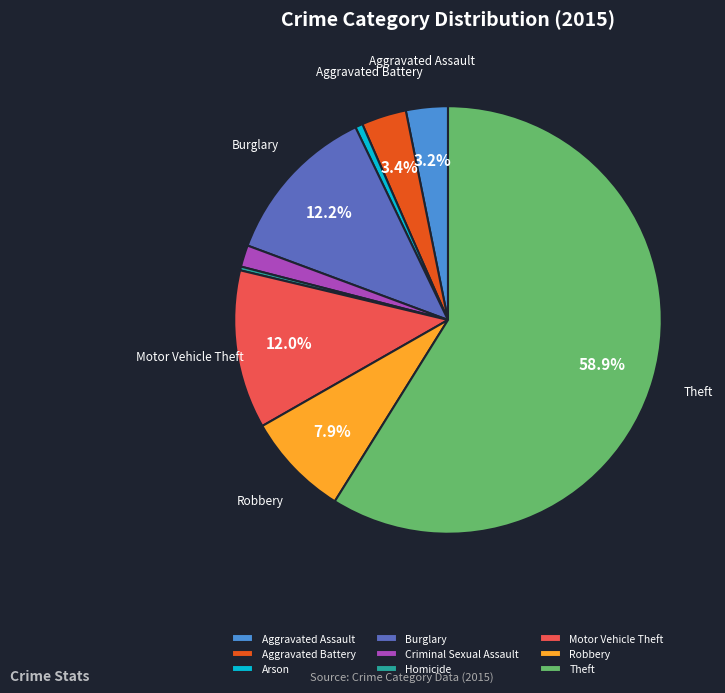

Approximately how many times larger is the value at Aggravated Battery compared to Arson?

6.0